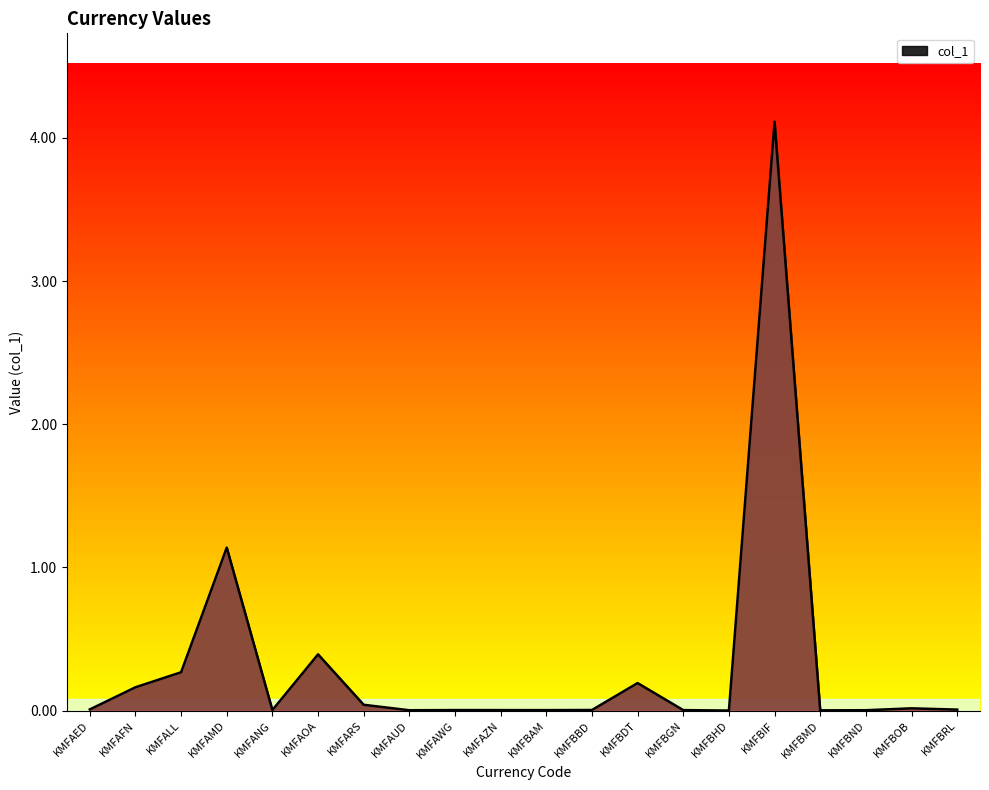

Is it true that the value at KMFAWG is 0.0?

True